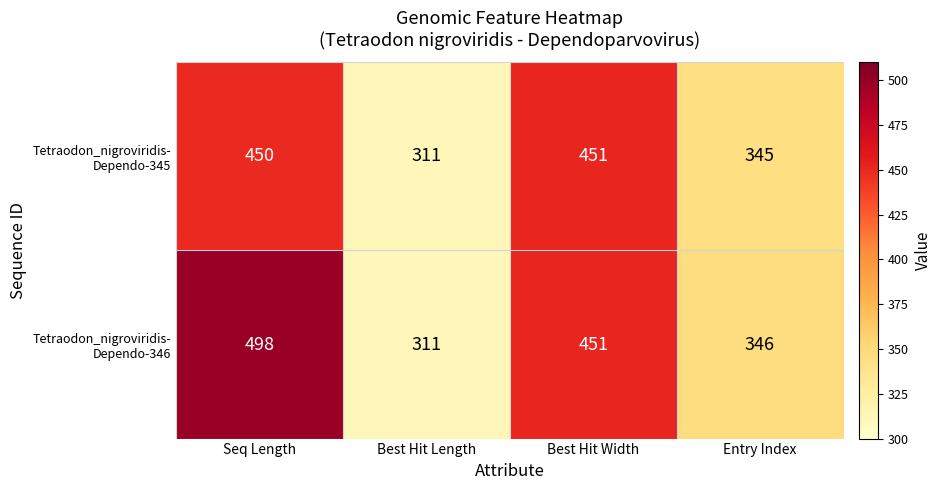

At how many categories does at least one series exceed 317?

3